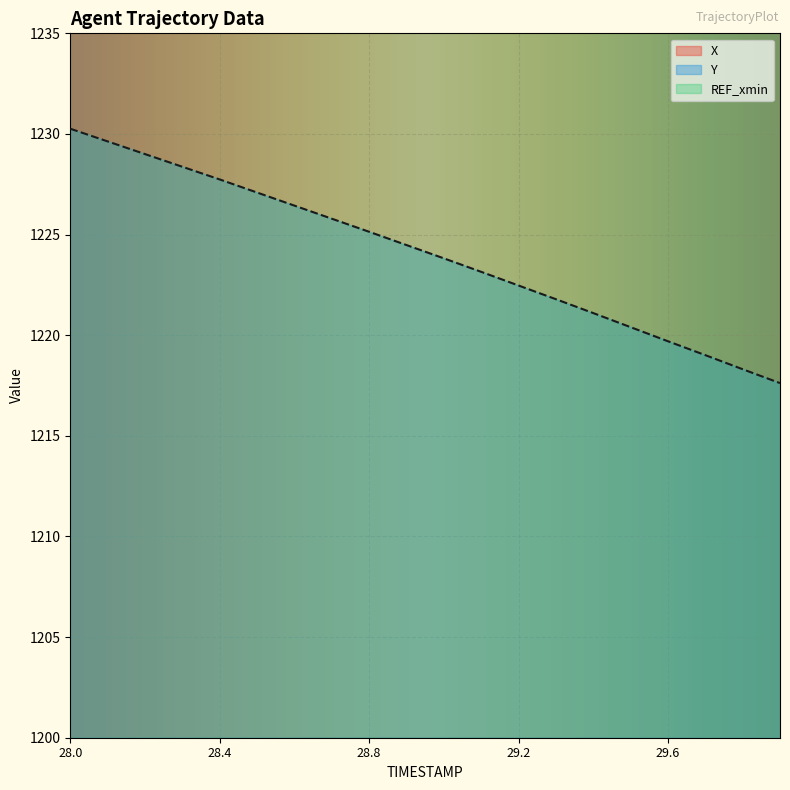

What is the minimum value for Y?

1217.6